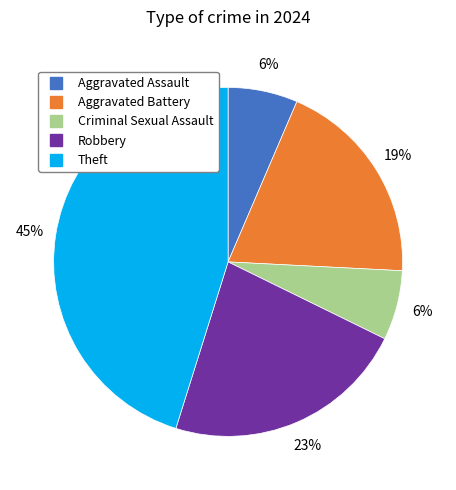

To the nearest percent, what is the average slice percentage?

20%